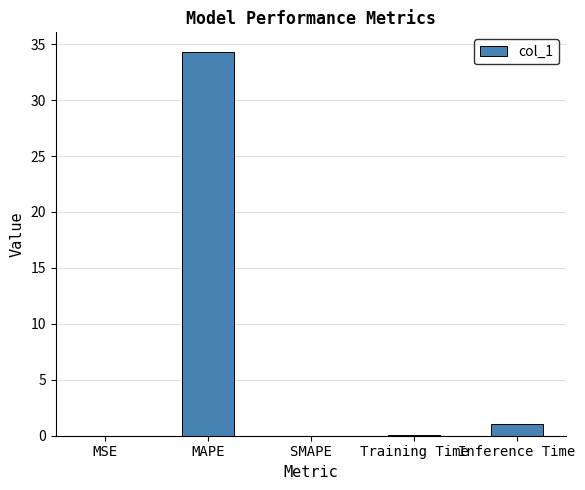

What is the sum of all values?

35.4